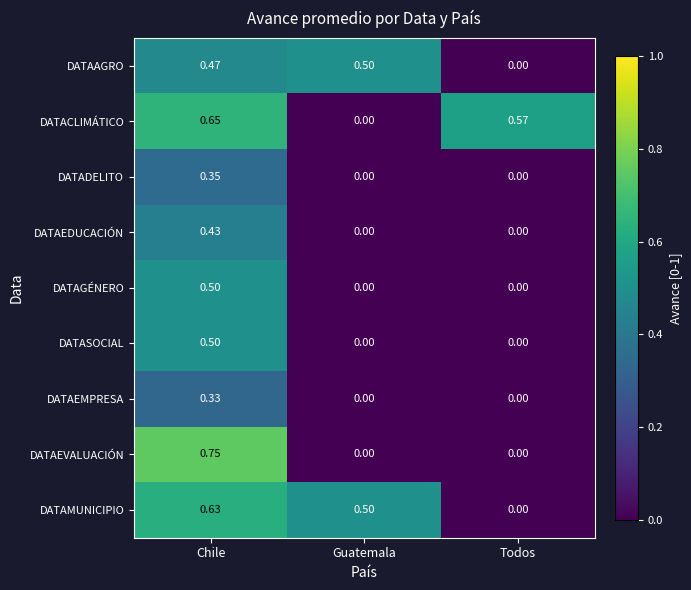

Which series has the largest total across all categories?

DATACLIMÁTICO